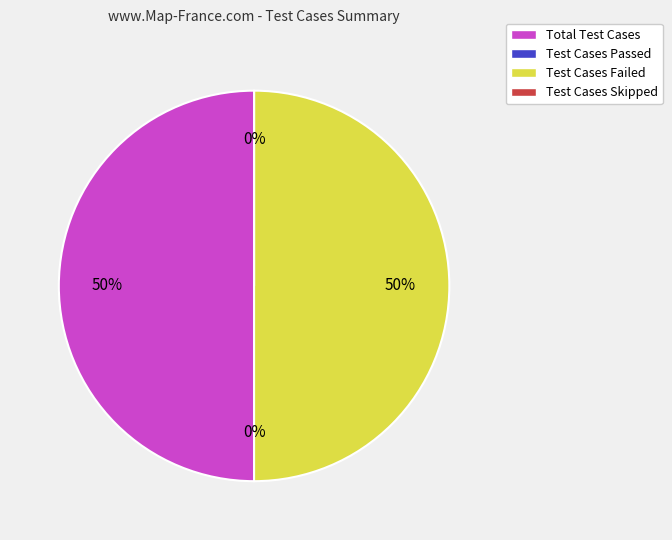

Which category has the biggest portion of the pie?

Total Test Cases